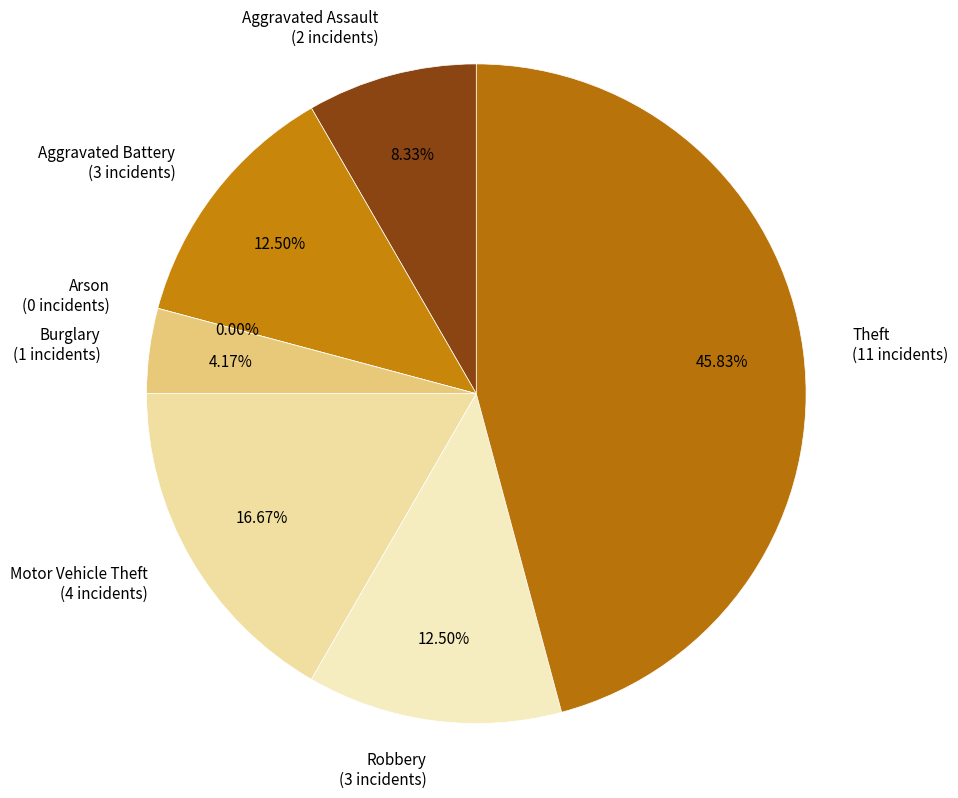

To the nearest percent, what portion does Theft represent?

46%